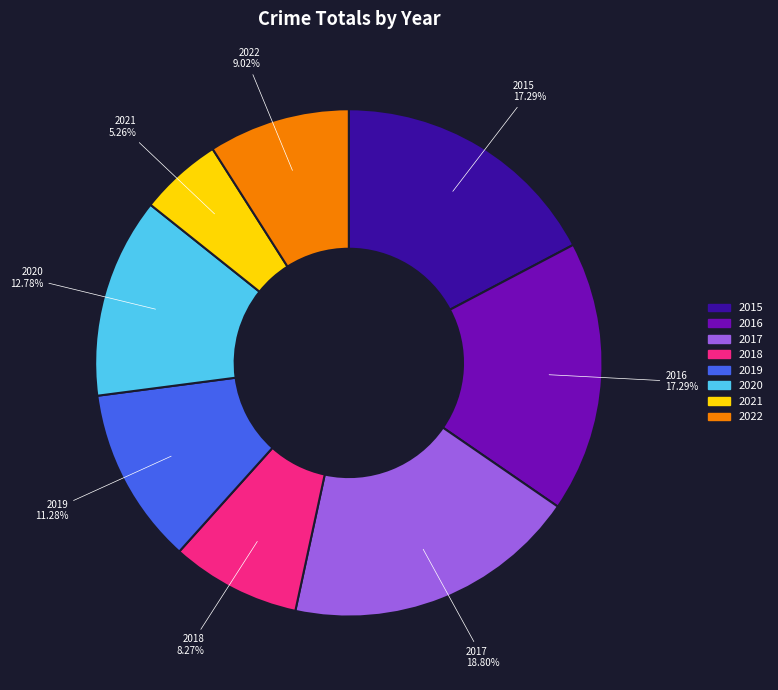

Does any single category account for the majority?

No